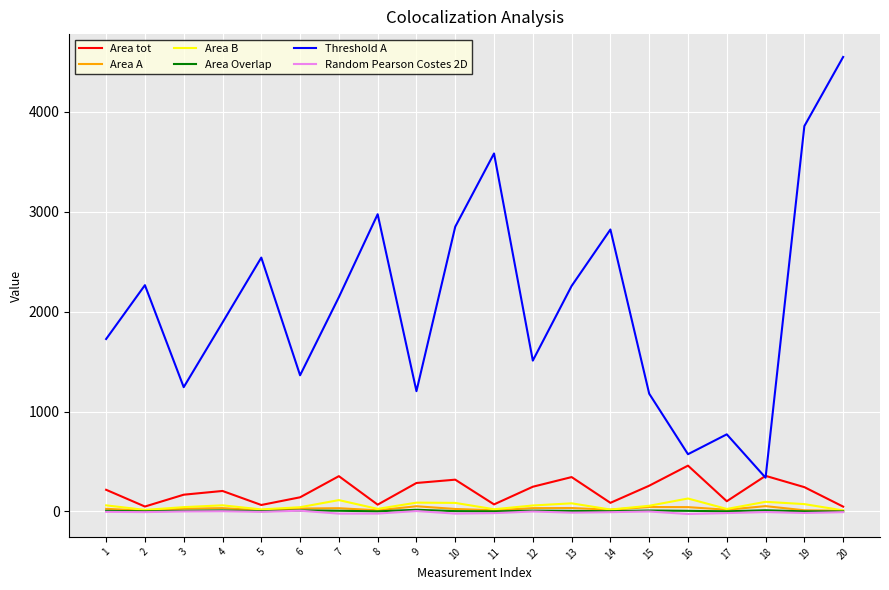

Is this an area chart (filled region under the line)?

No